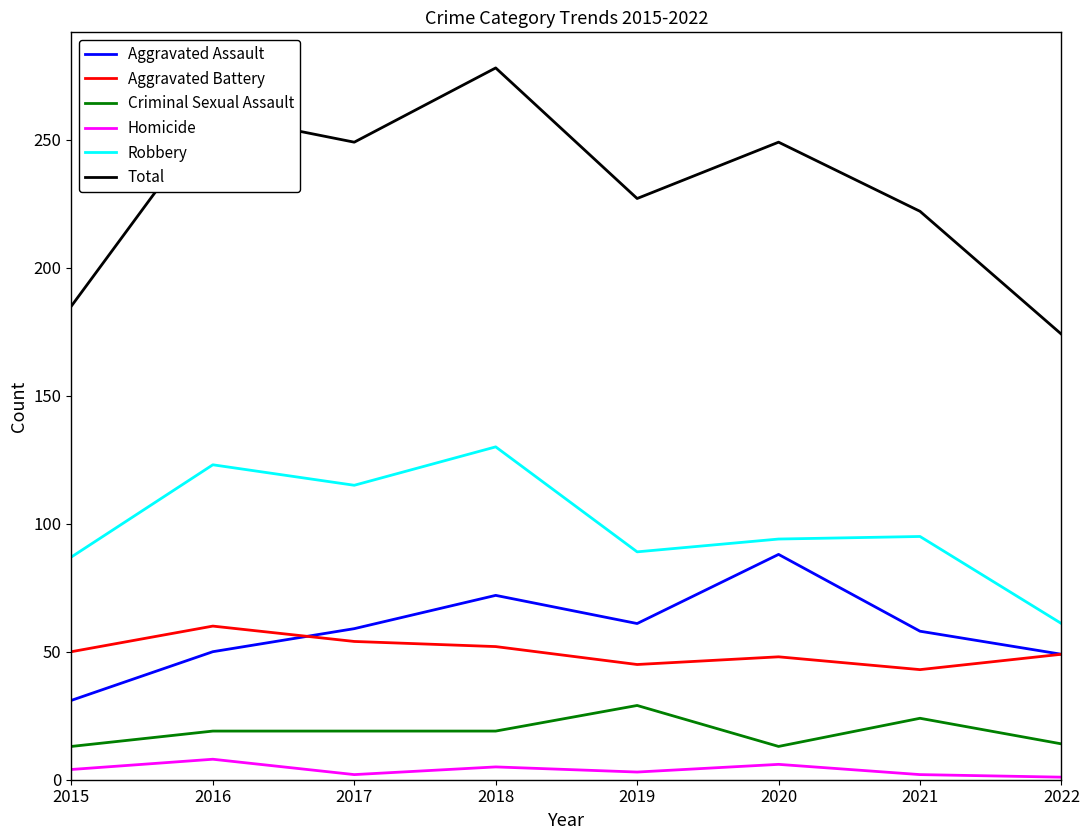

Which series changed the most between 2020 and 2022?

Total